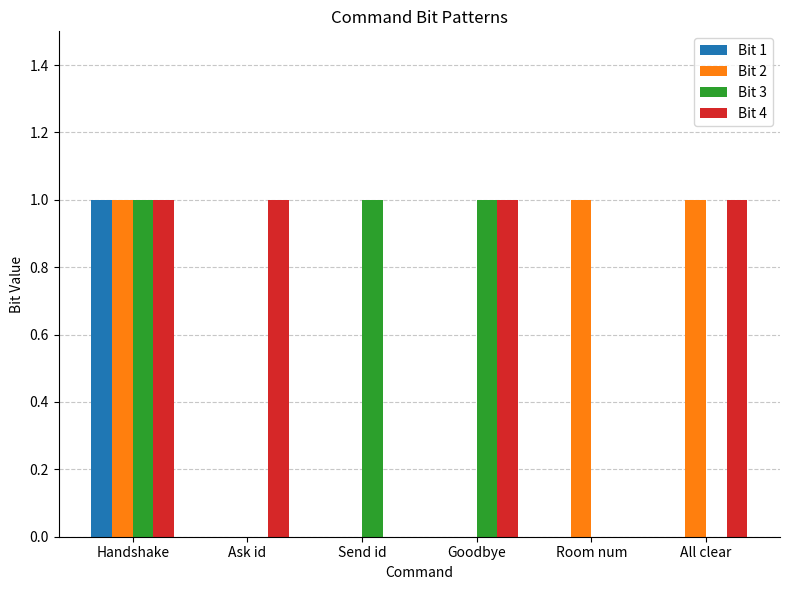

What are all the series names shown in the legend?

Bit 1, Bit 2, Bit 3, Bit 4